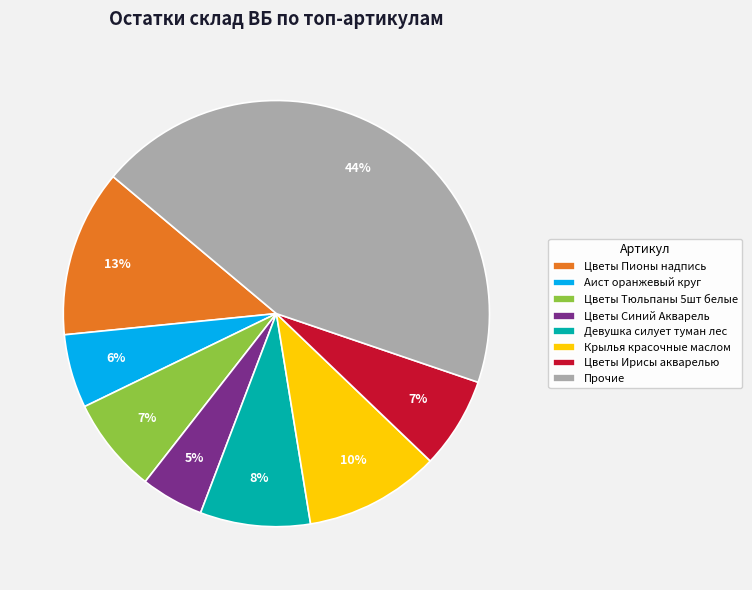

What is the smallest slice in the pie chart?

Цветы Синий Акварель